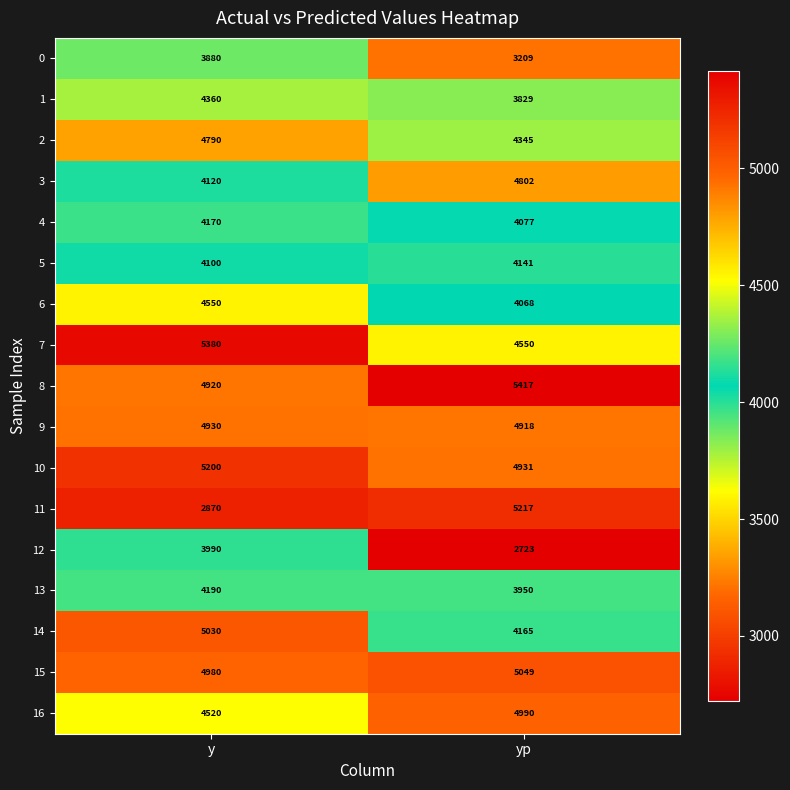

What is the difference between the 4 values at y and yp?

93